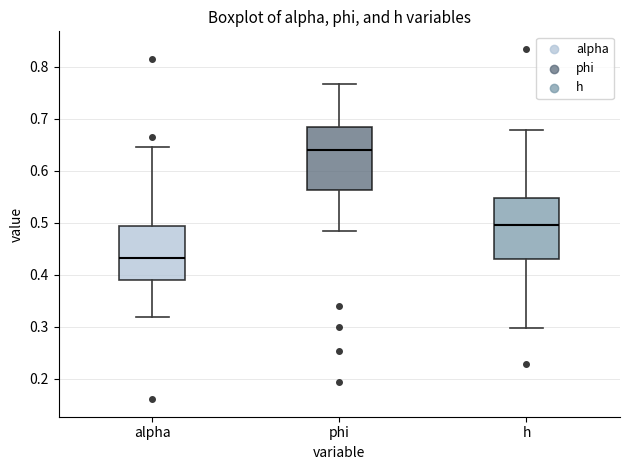

Reading left to right, transcribe this box plot: for each box, give where its median line is, the range the box spans, and where its two whiskers end, as read against the y-axis. The values are not printed on the chart, so give them approximately, as read against the axis.

alpha: median 0.43, box 0.39 to 0.49, whiskers 0.32 to 0.65
phi: median 0.64, box 0.56 to 0.68, whiskers 0.48 to 0.77
h: median 0.50, box 0.43 to 0.55, whiskers 0.30 to 0.68